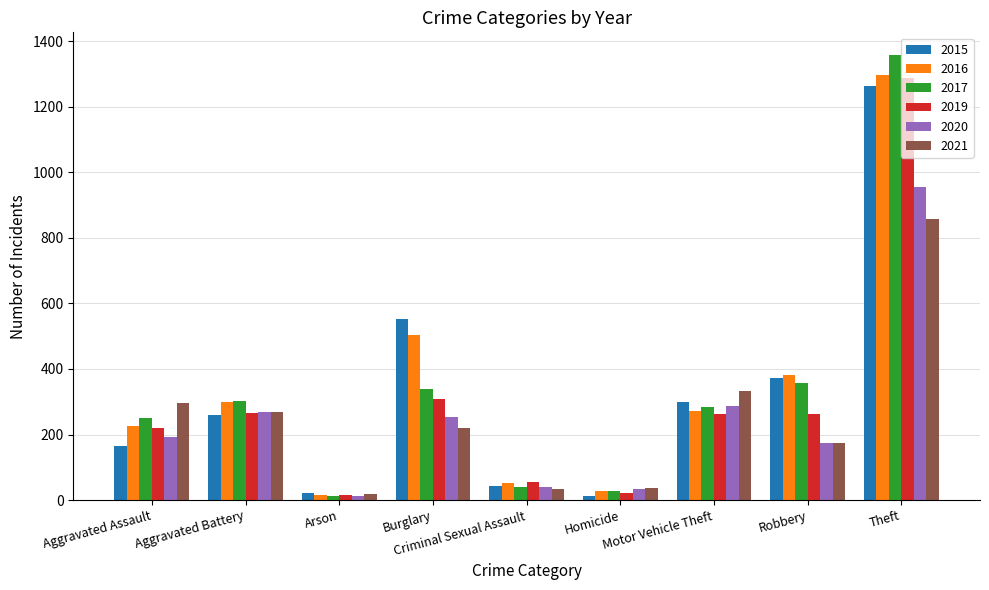

What is the total value across all series at Motor Vehicle Theft?

1737